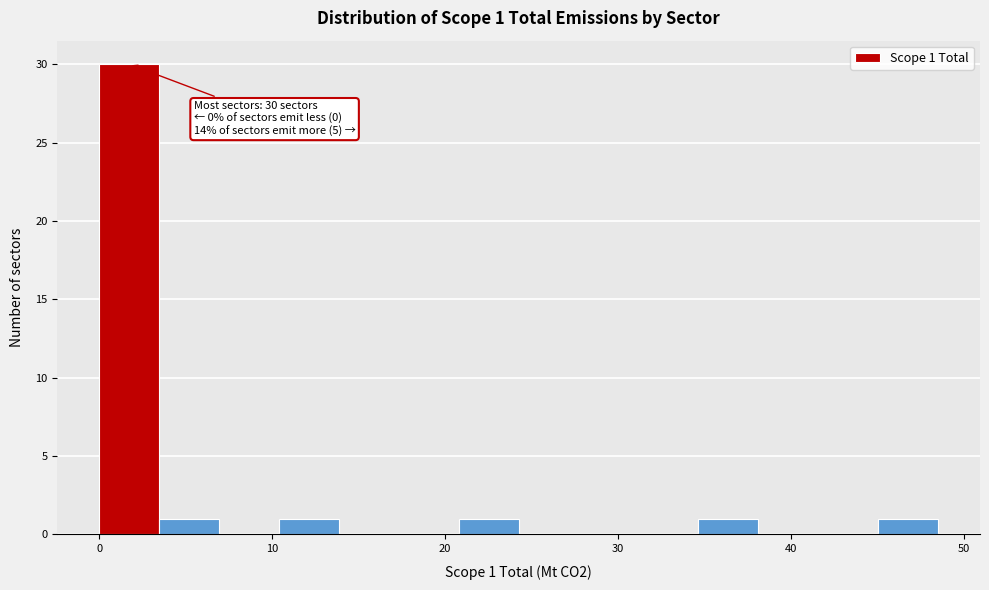

Read against the x-axis, roughly where is the centre of the tallest bar?

2